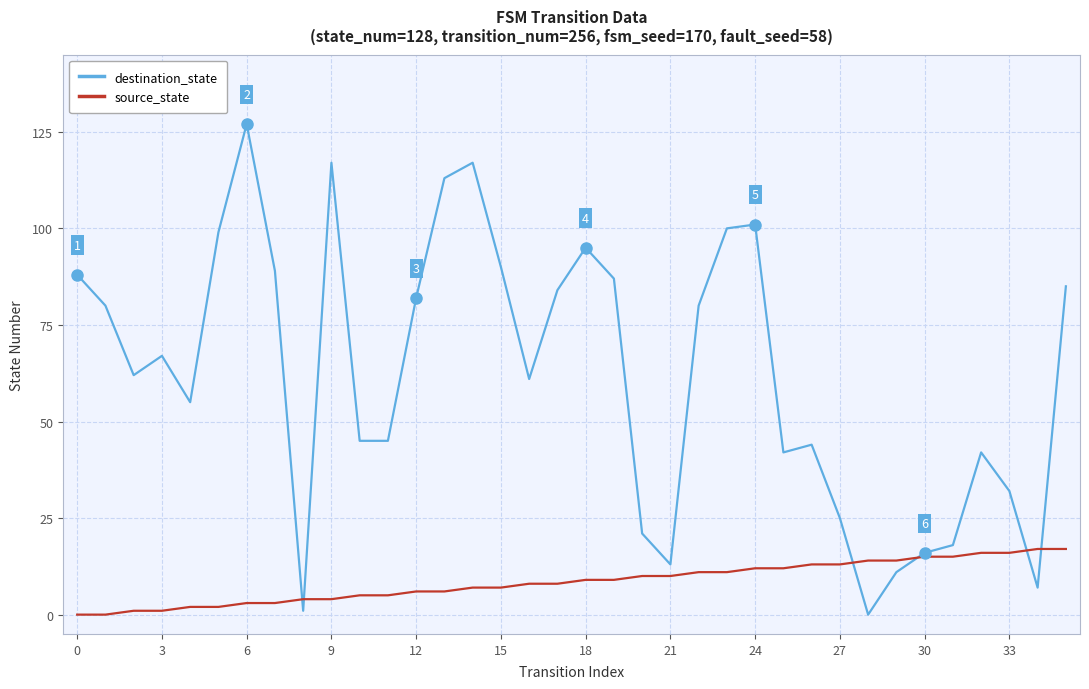

What is the sum of all source_state values?

306